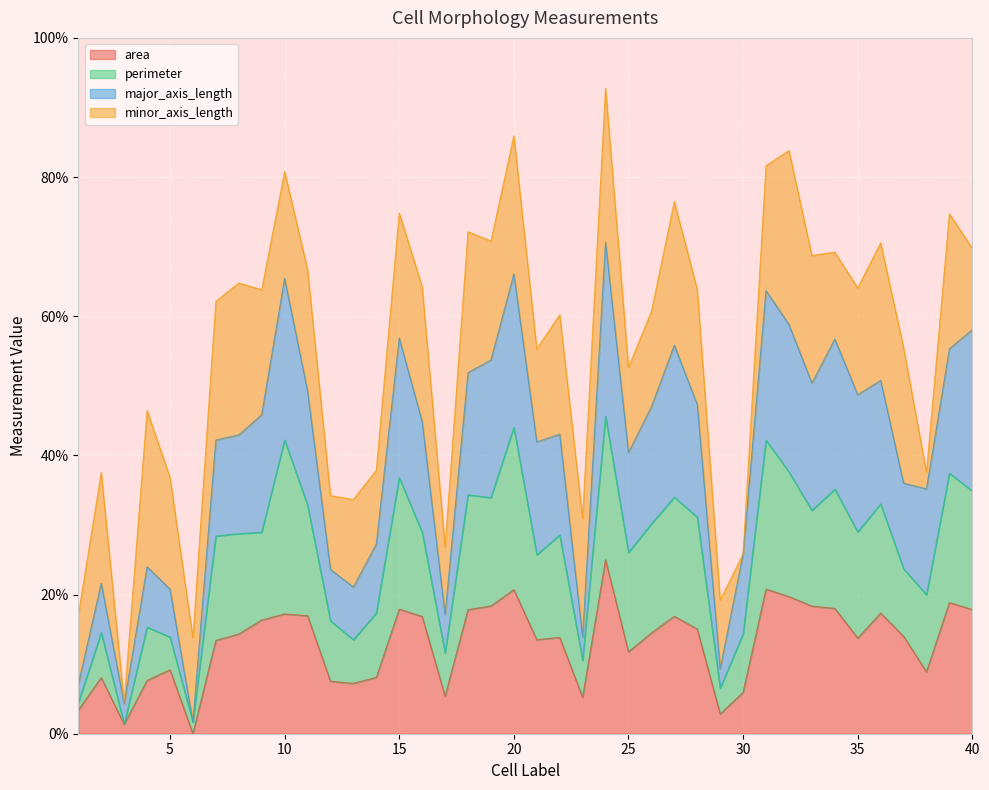

What is the highest value of the area series?

25.0